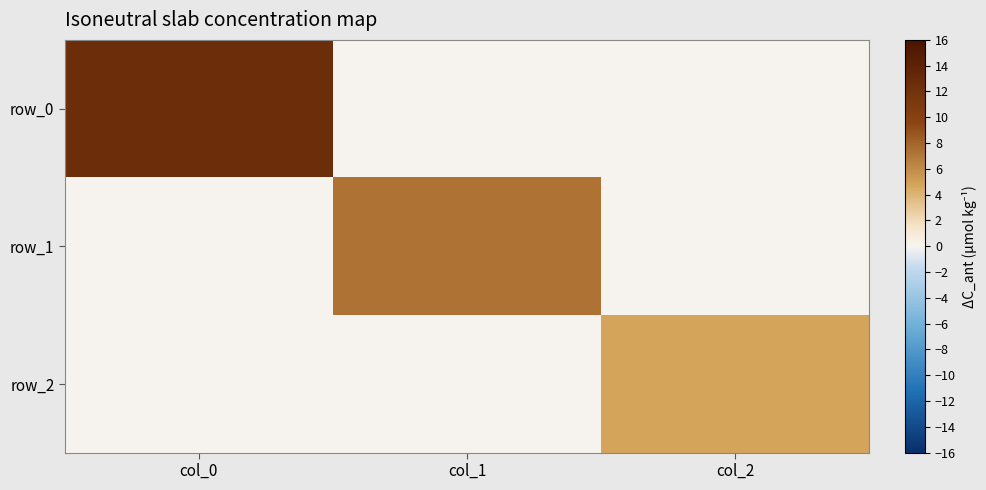

Count the number of categories in the chart.

3